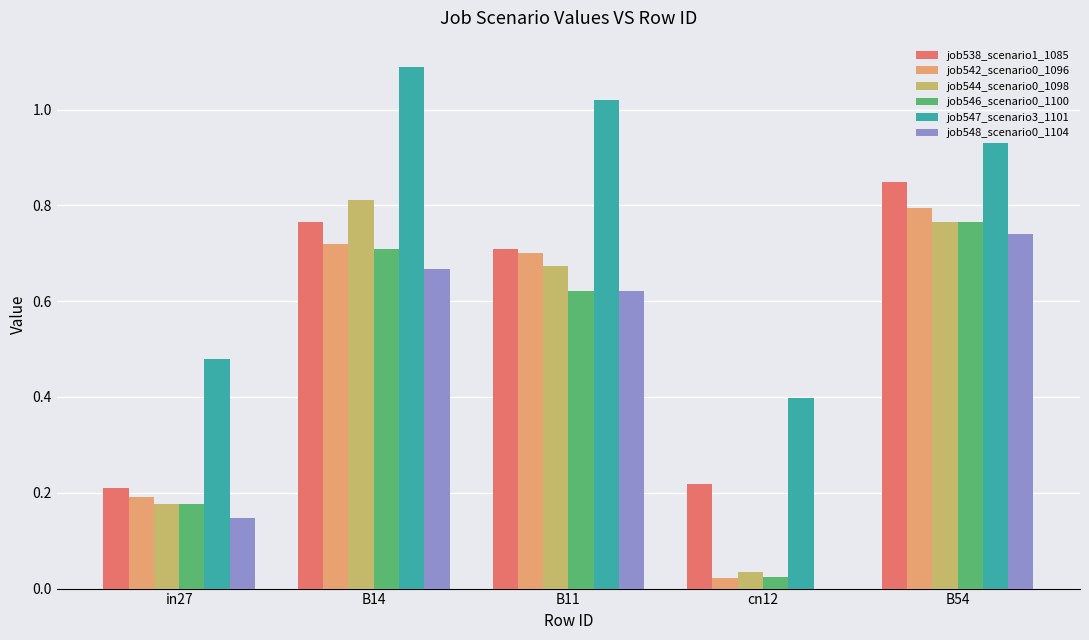

Is it true that job546_scenario0_1100 equals 1.1 at B54?

False